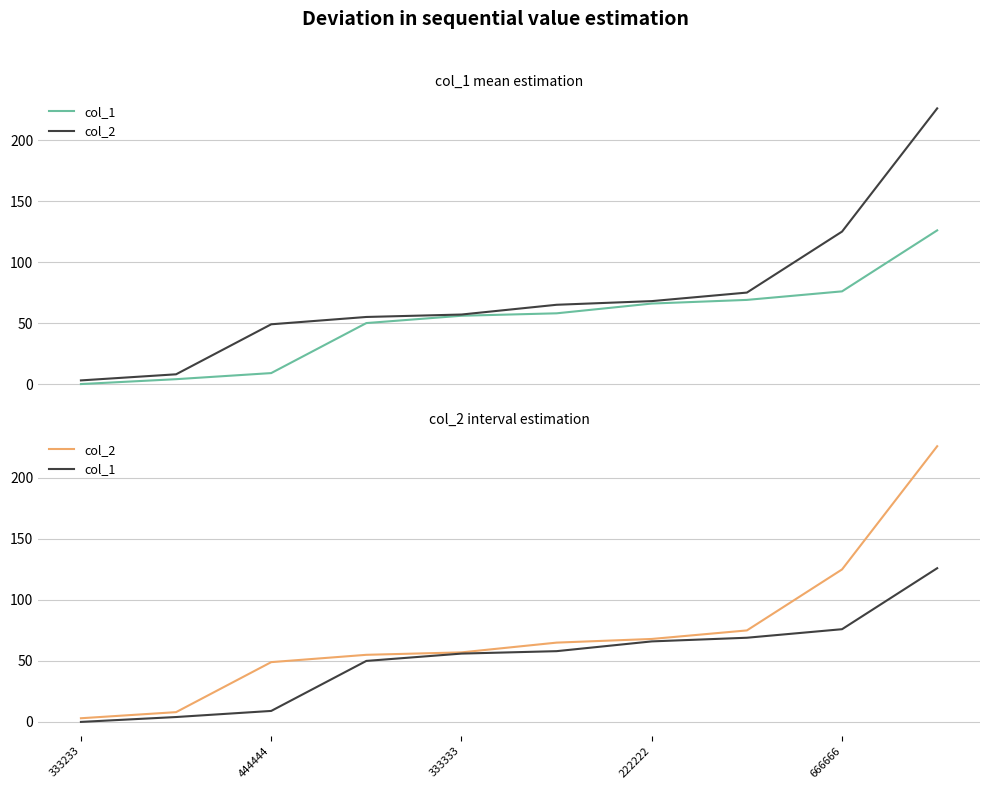

At which label does col_2 reach its minimum?

333233